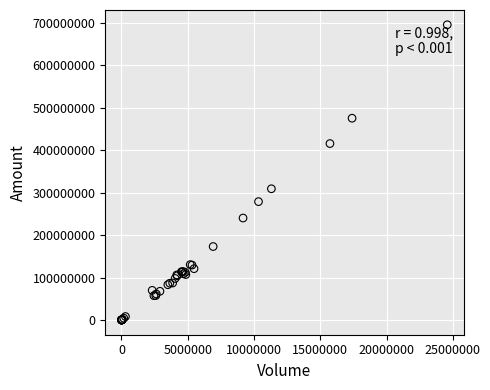

What Y value in the scatter plot is closest to 347550528?

308939217